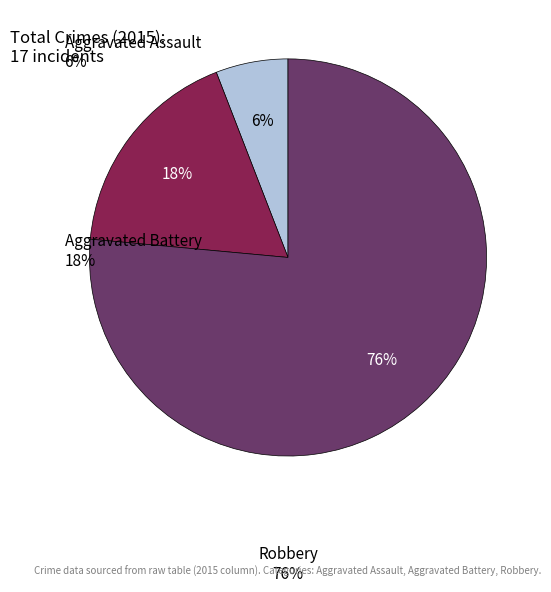

To the nearest percent, what is the difference between the Aggravated Assault and Aggravated Battery slice percentages?

12%